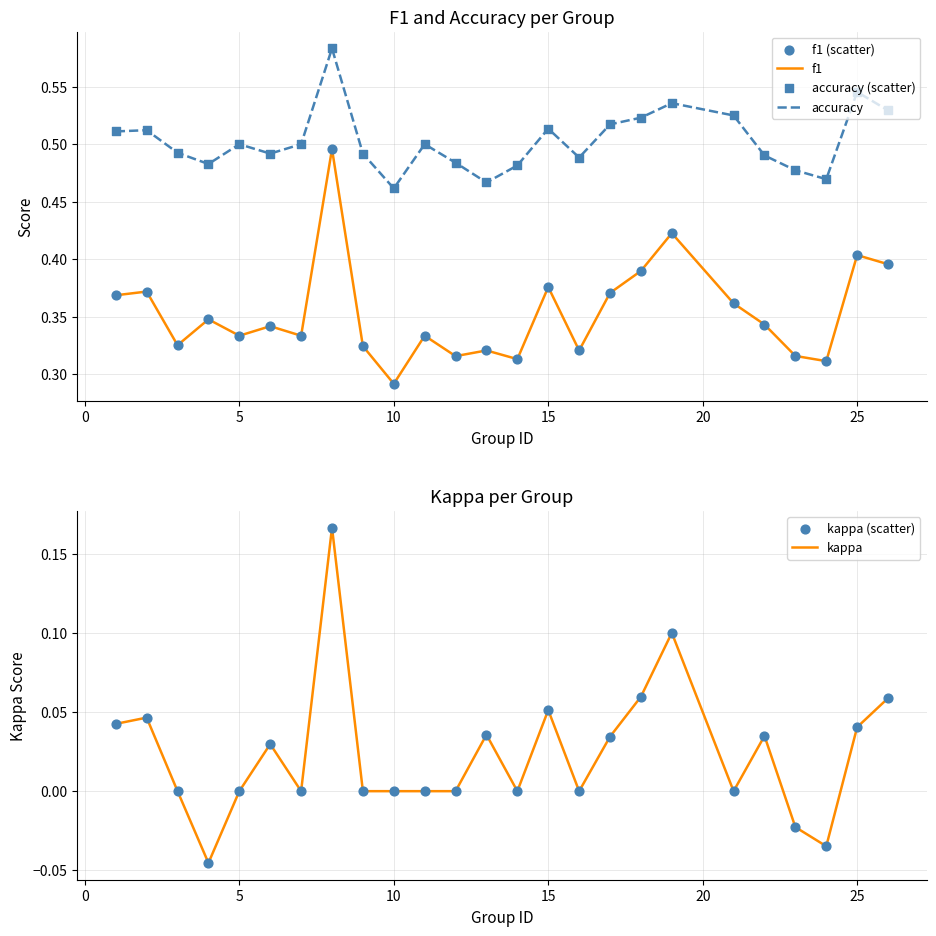

What are all the series names shown in the legend?

f1, accuracy, f1 (scatter), accuracy (scatter), kappa, kappa (scatter)